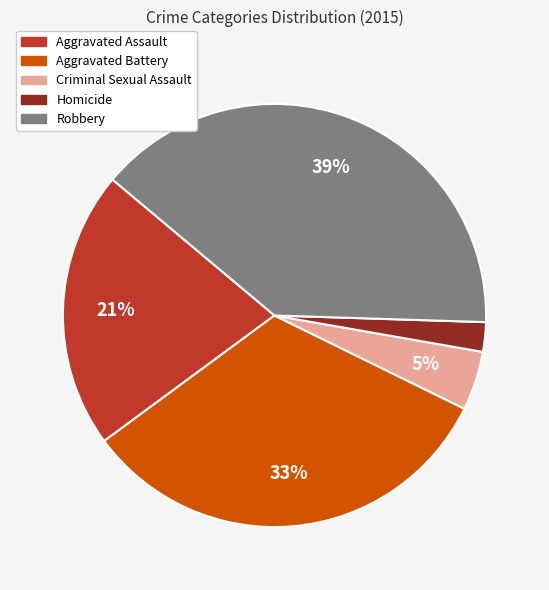

How many segments does this pie chart have?

5